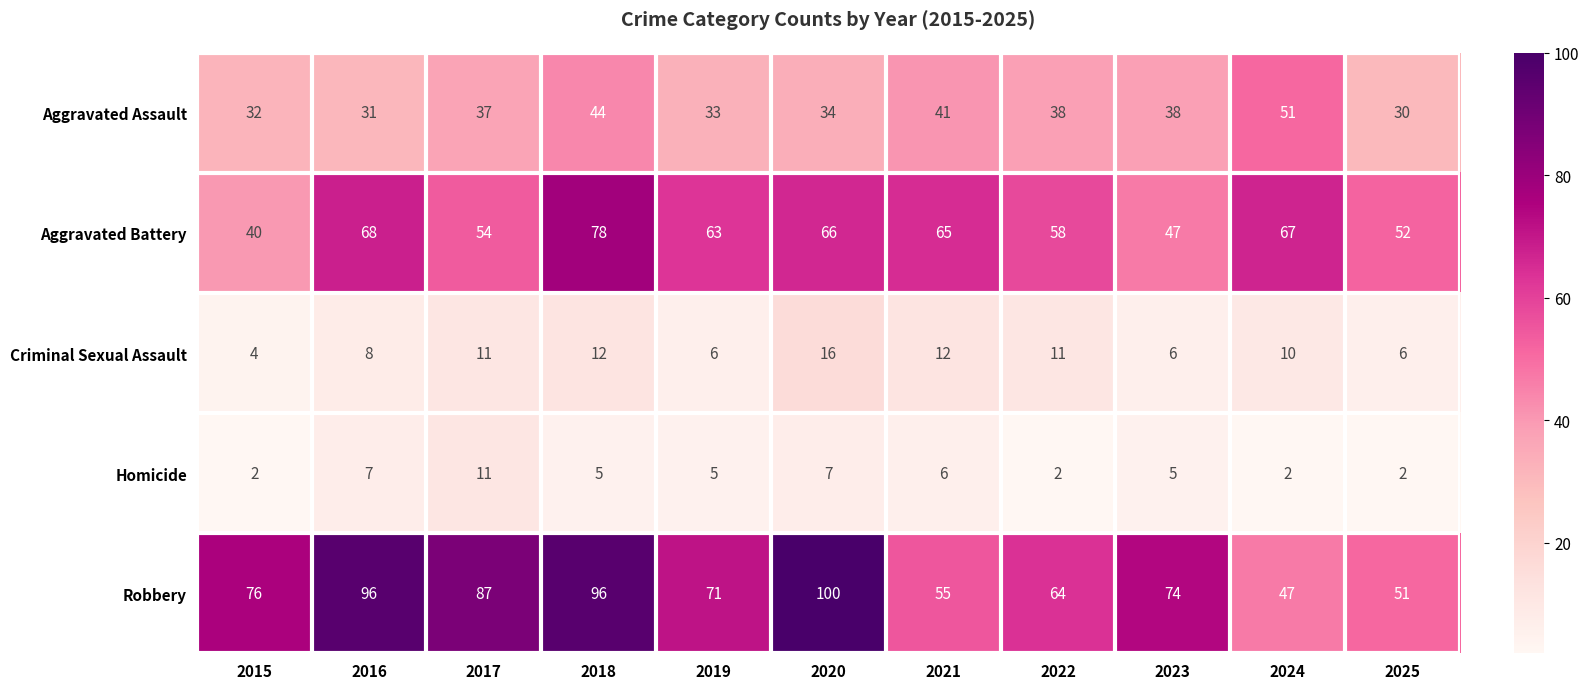

The Aggravated Assault series shows 33 at 2019. True or false?

True